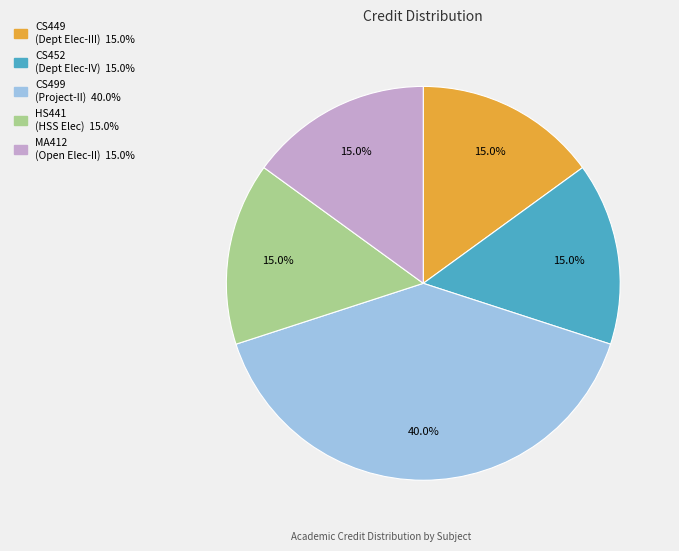

Is there any slice that represents more than half of the pie?

No